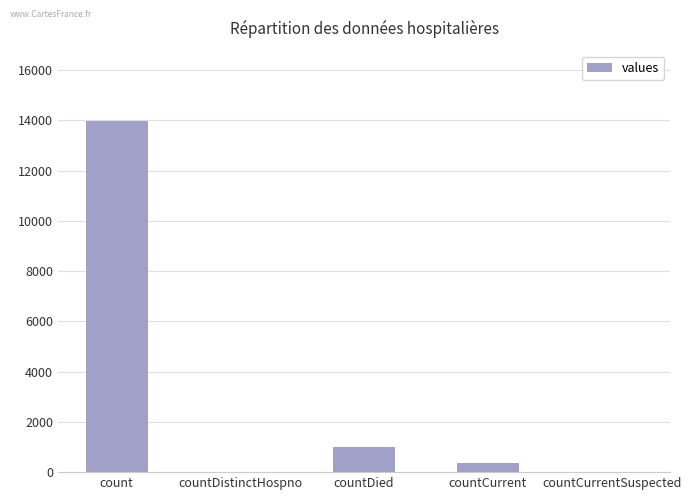

Count the number of categories in the chart.

5